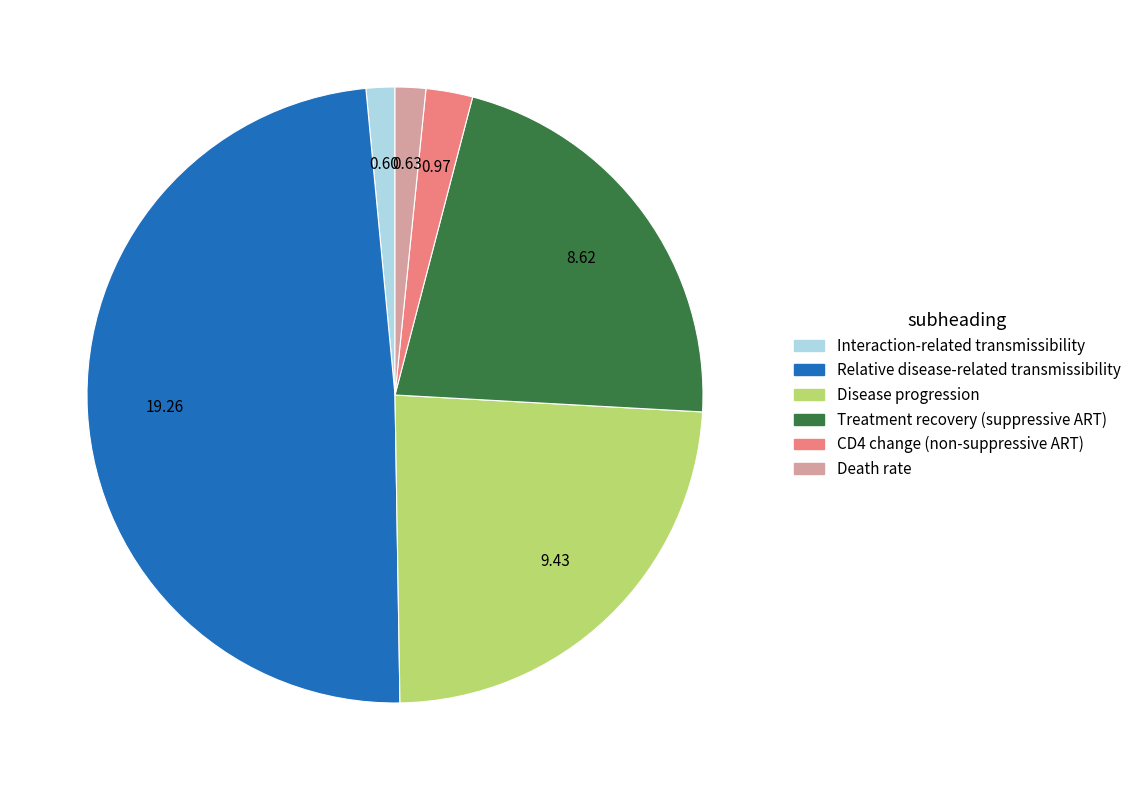

Is there any slice that represents more than half of the pie?

No